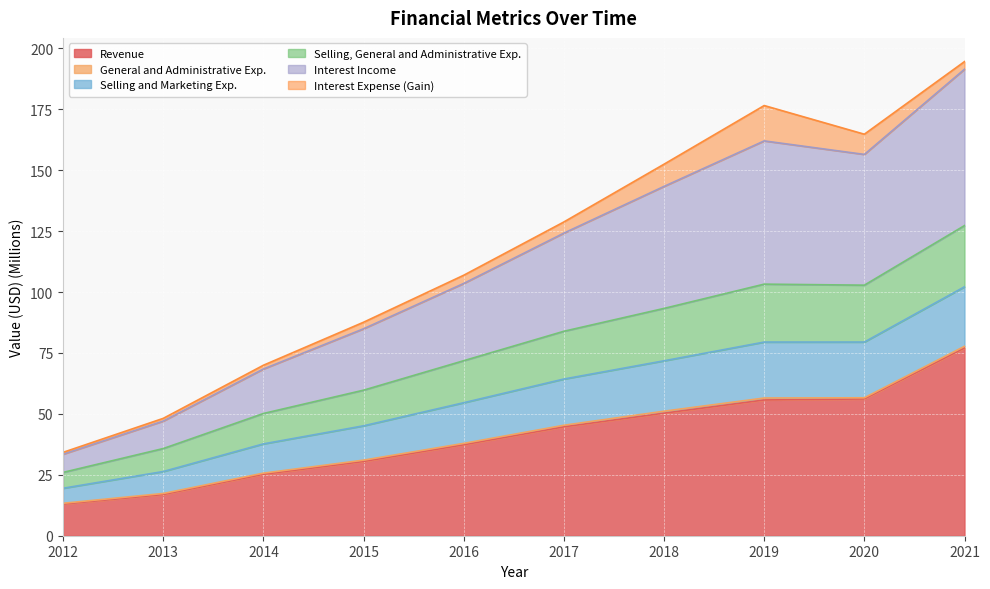

Is the value of Selling and Marketing Exp. at 2012 greater than the value of Selling, General and Administrative Exp. at 2019?

No